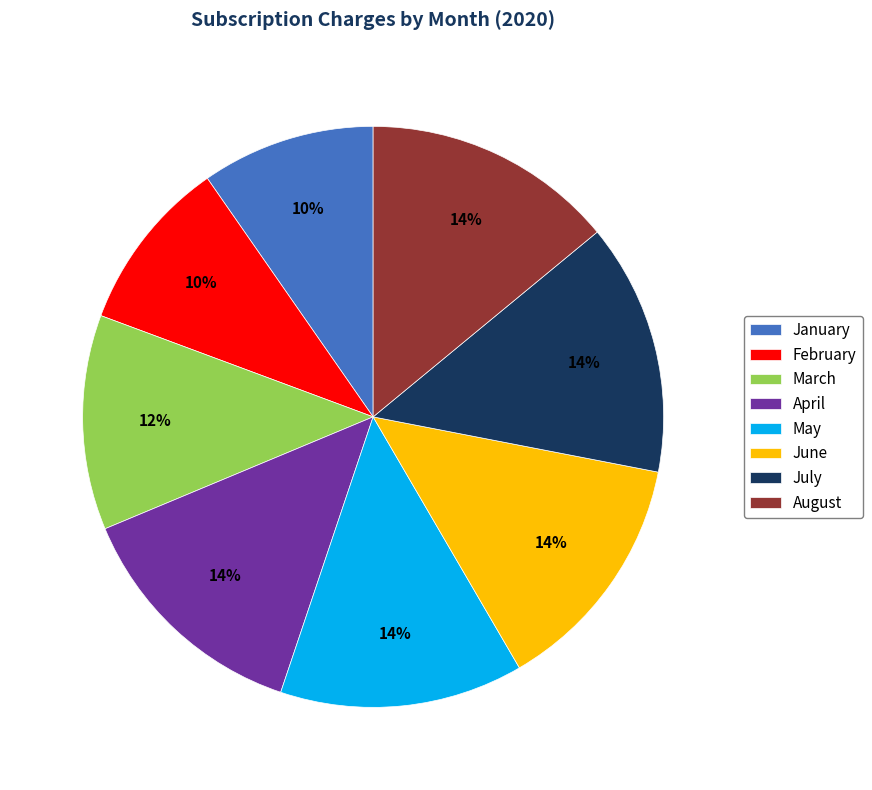

What percentage is the March slice, to the nearest percent?

12%